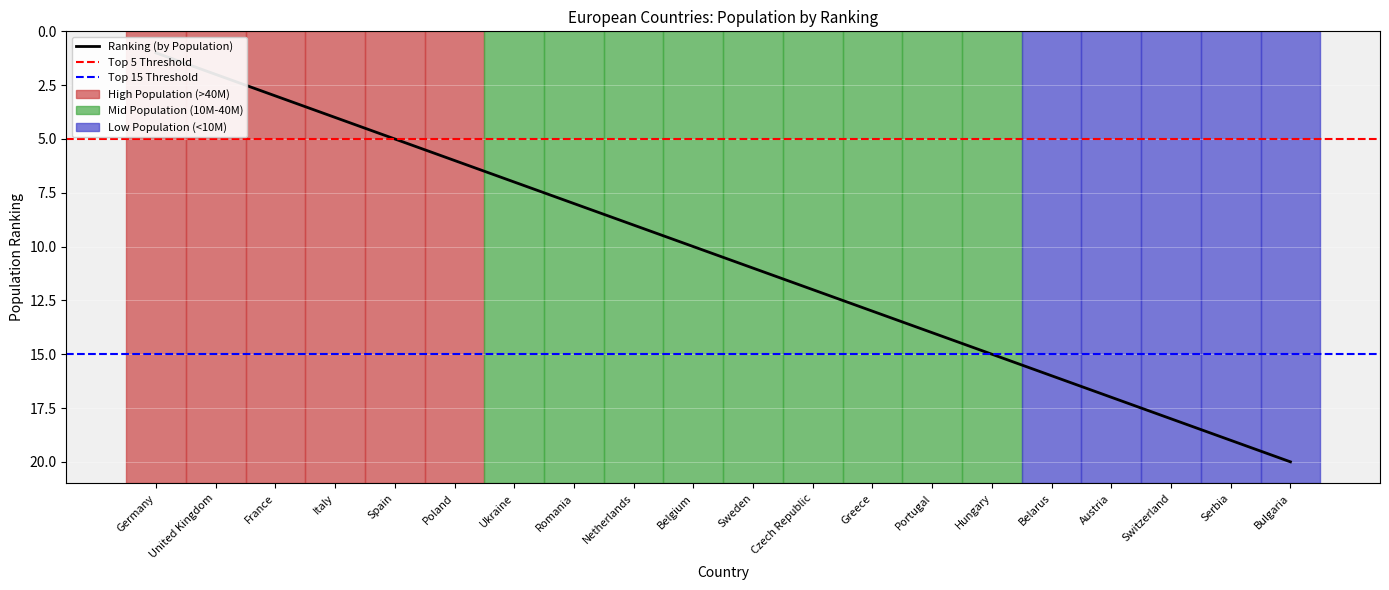

Reading left to right, what are all the values shown in this chart?

Germany=1	United Kingdom=2	France=3	Italy=4	Spain=5	Poland=6	Ukraine=7	Romania=8	Netherlands=9	Belgium=10	Sweden=11	Czech Republic=12	Greece=13	Portugal=14	Hungary=15	Belarus=16	Austria=17	Switzerland=18	Serbia=19	Bulgaria=20